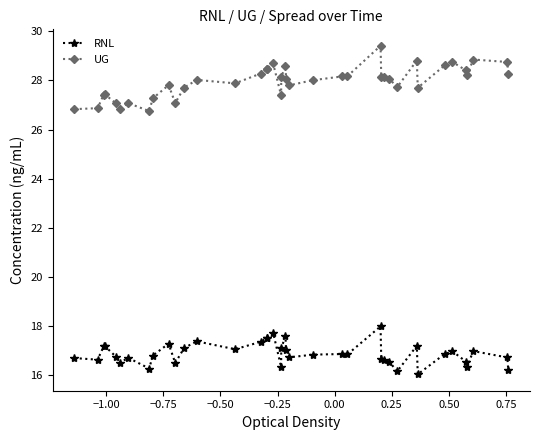

What is the value of the RNL point at the 20th from the left?

17.1